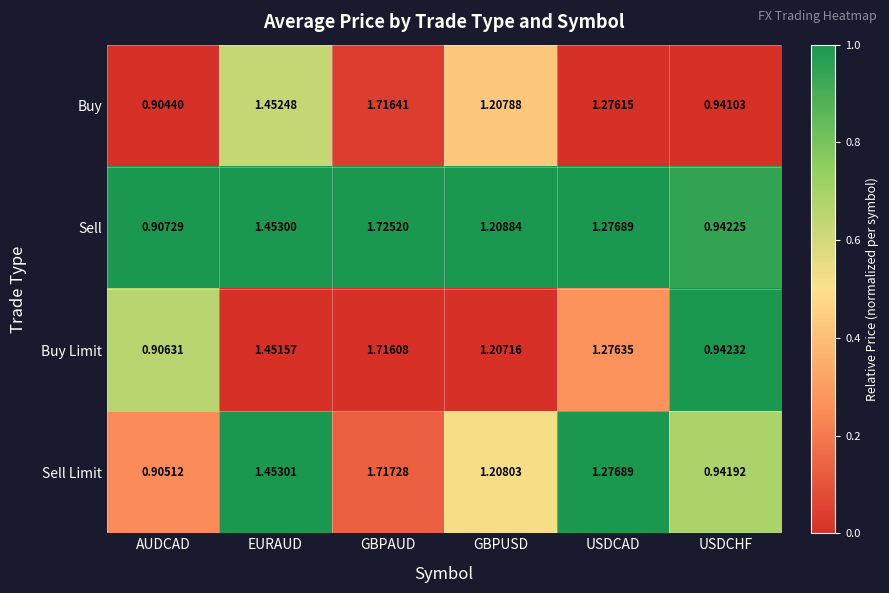

At which category is the sum across all series the highest?

GBPAUD